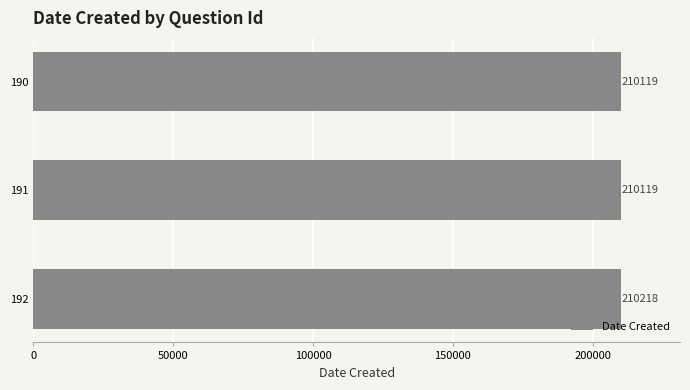

What is the average value?

210152